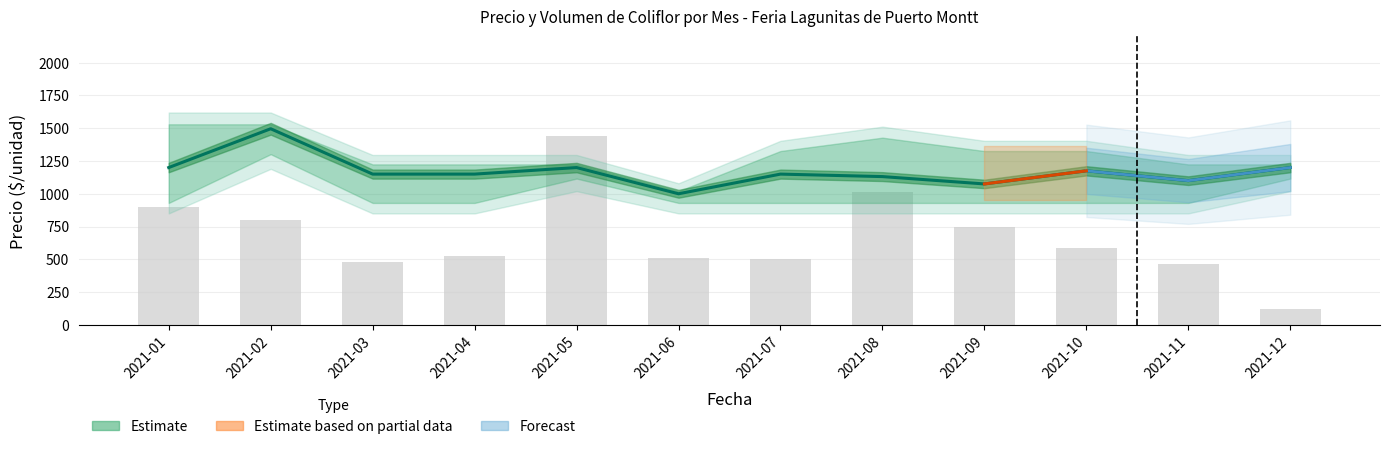

How many values in the Volumen series are below 584?

6